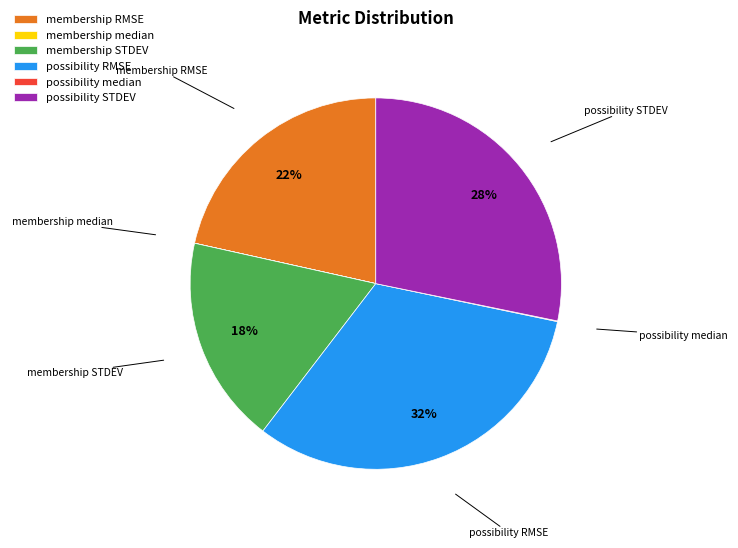

Is there a majority slice in this chart?

No